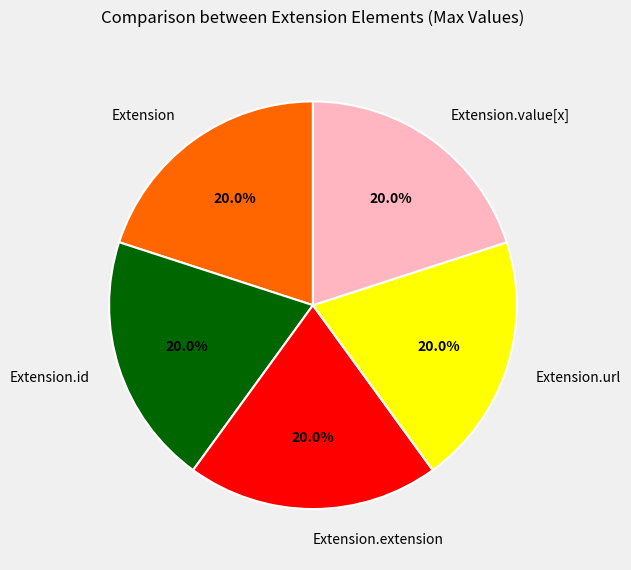

Approximately how many times larger is the value at Extension.value[x] compared to Extension.extension?

1.0